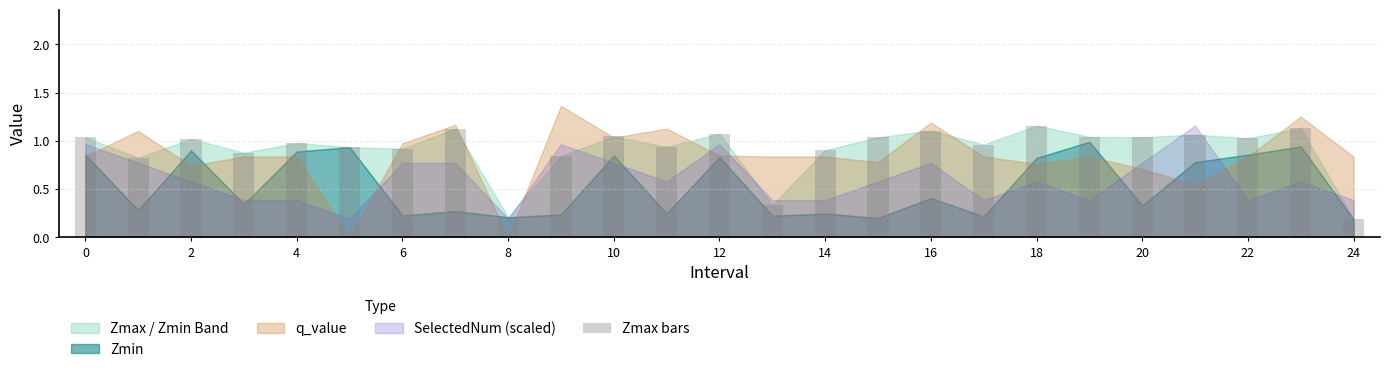

What is the value of the 9th bar from the left?

0.2